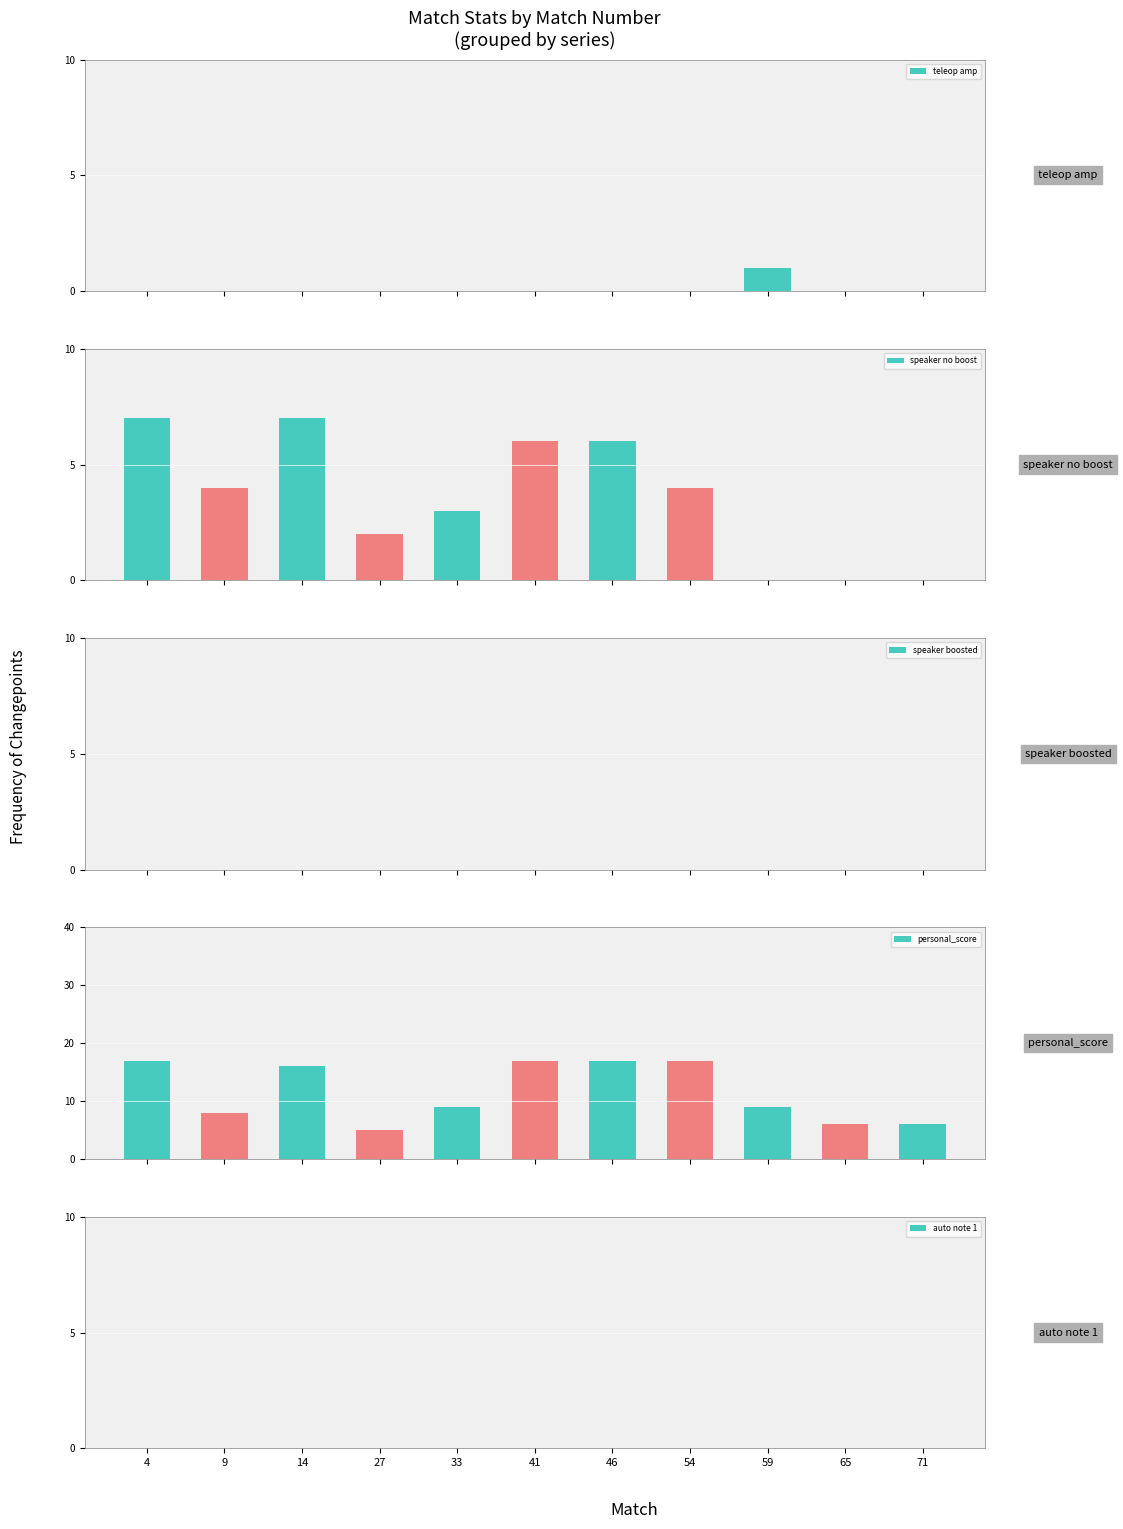

Is the value of personal_score at 9 greater than the value of speaker no boost at 41?

Yes